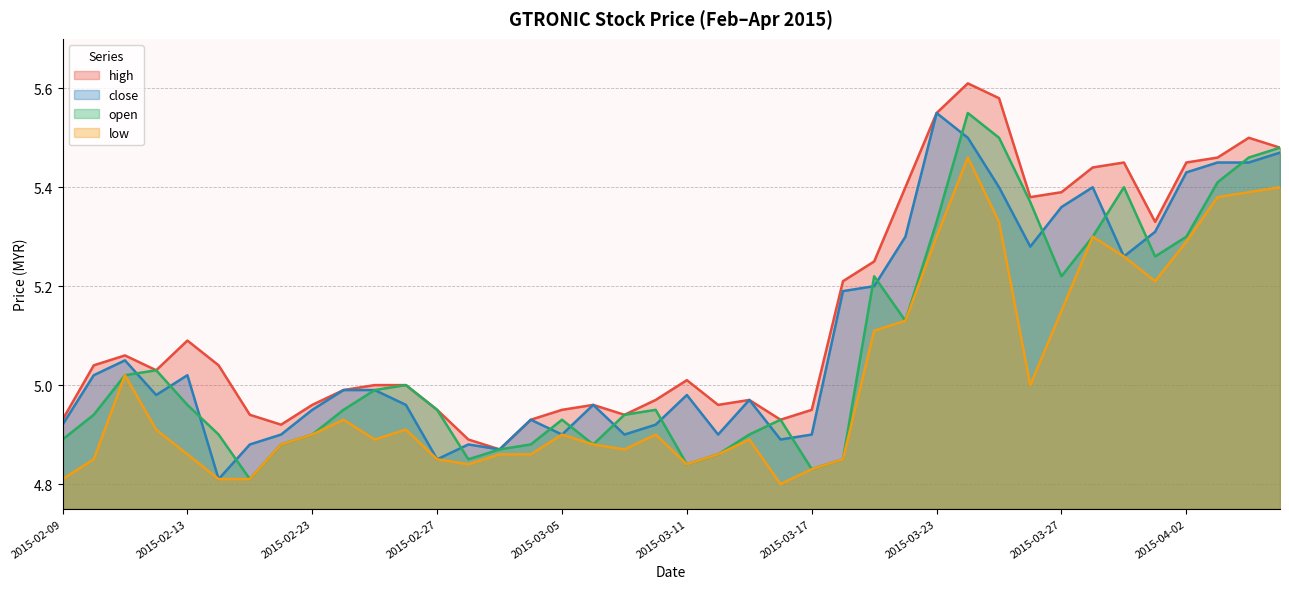

Which series changed the most between 2015-02-09 and 2015-04-03?

low